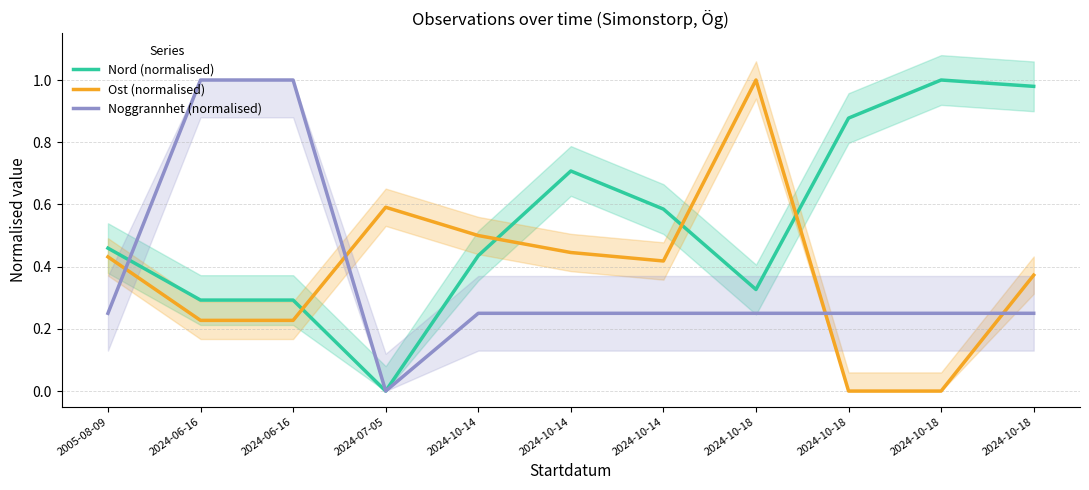

How many data points in Noggrannhet (normalised) are above 0?

10